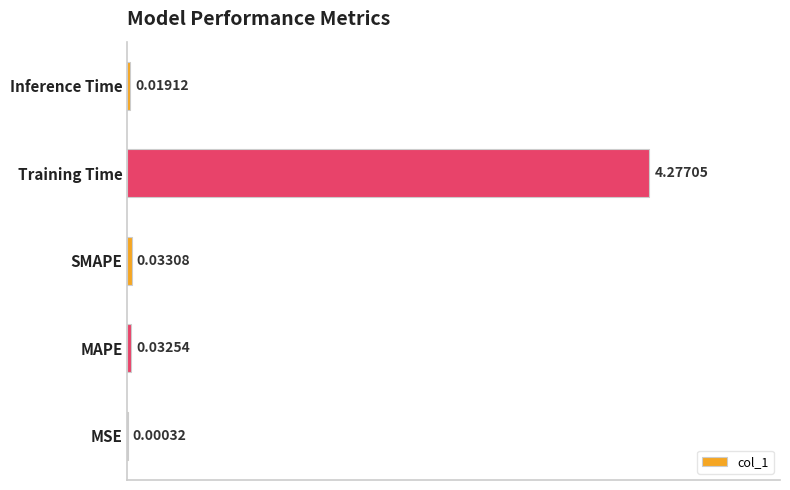

Are the bars grouped side by side (vs. stacked)?

No